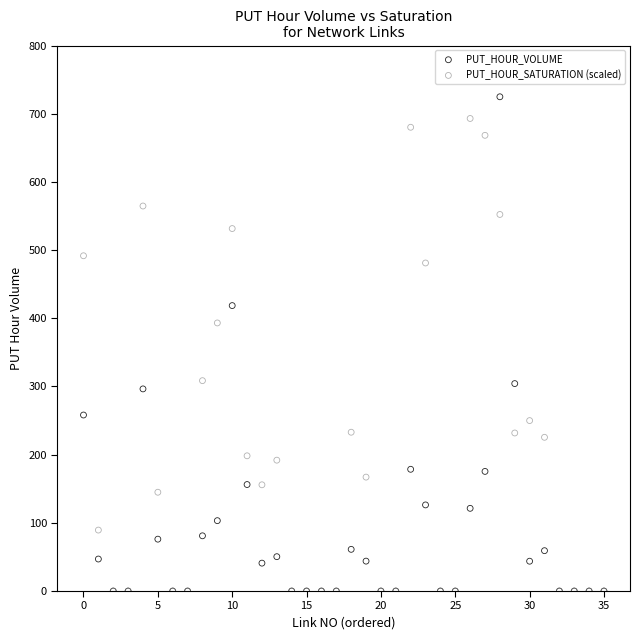

In the PUT_HOUR_VOLUME series, what Y value is closest to 362?

418.6